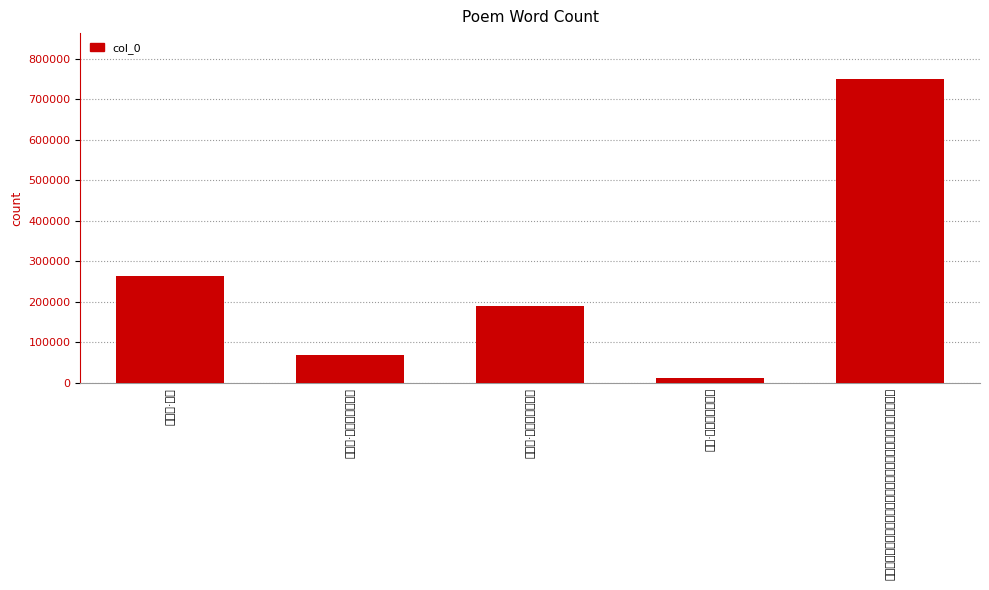

The chart shows a value of 750948 at 咸丰丁巳六月芦雨盦观荷至者十九人用古诗十九首韵得客从远方来. True or false?

True